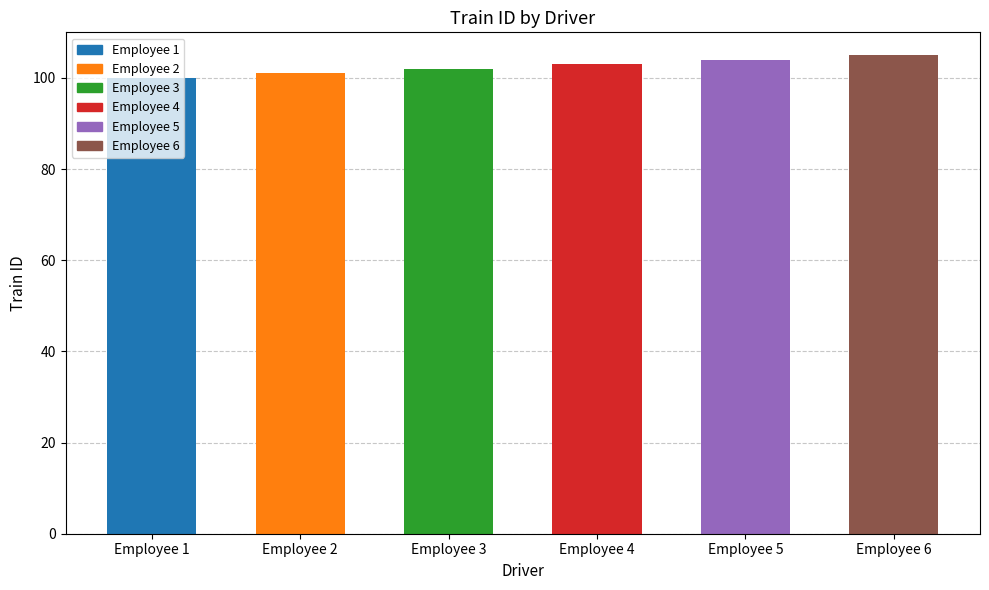

What is the change in value from Employee 3 to Employee 4?

+1